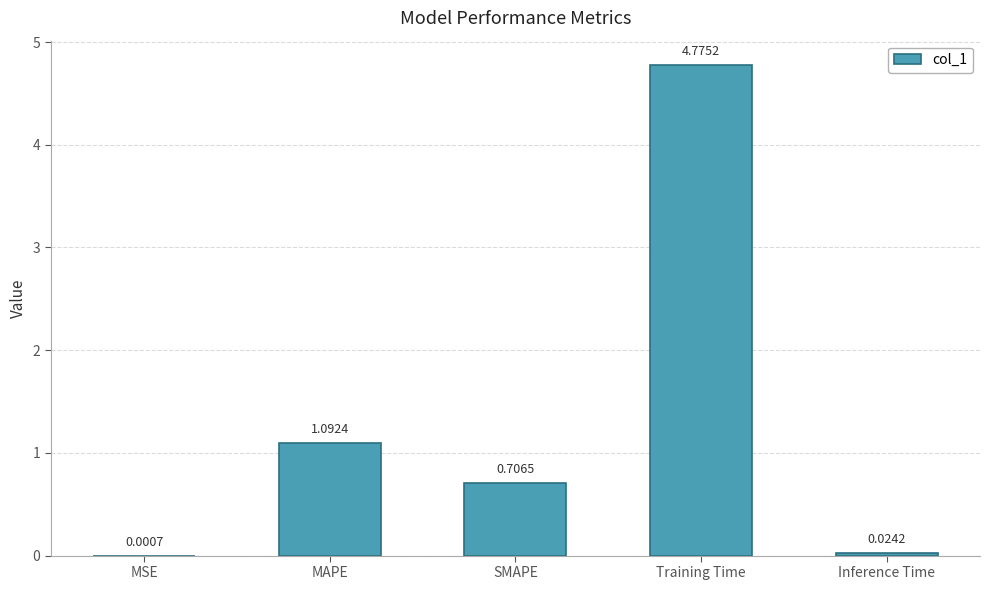

Are the bars grouped side by side (vs. stacked)?

No